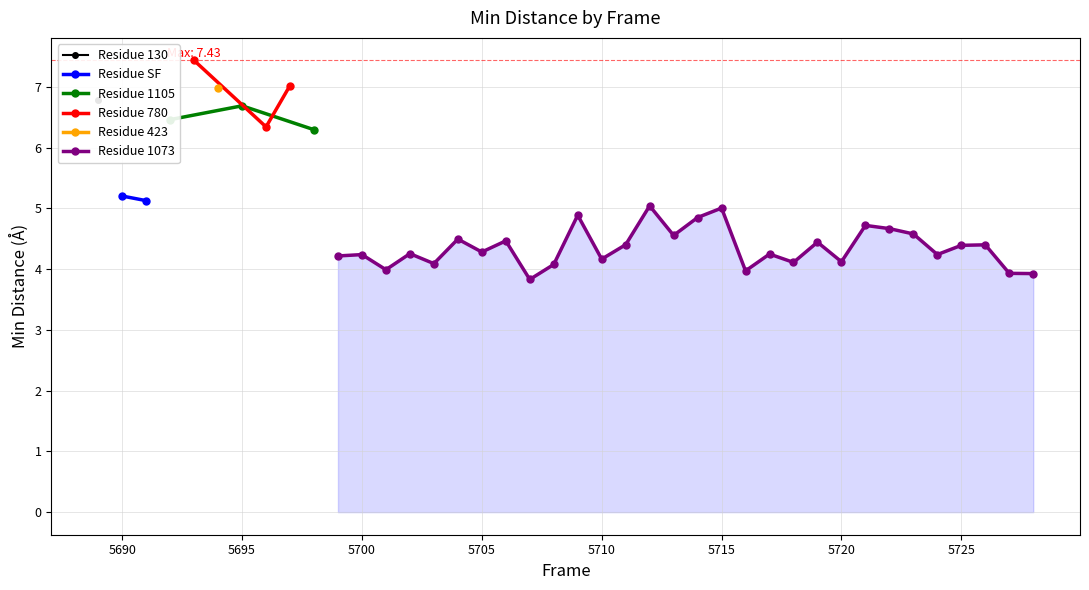

Reading left to right, what are all the values shown in this chart?

0=6.8	1=5.2	2=5.1	3=6.5	4=7.4	5=7.0	6=6.7	7=6.3	8=7.0	9=6.3	10=4.2	11=4.2	12=4.0	13=4.3	14=4.1	15=4.5	16=4.3	17=4.5	18=3.8	19=4.1	20=4.9	21=4.2	22=4.4	23=5.0	24=4.6	25=4.8	26=5.0	27=4.0	28=4.2	29=4.1	30=4.4	31=4.1	32=4.7	33=4.7	34=4.6	35=4.2	36=4.4	37=4.4	38=3.9	39=3.9